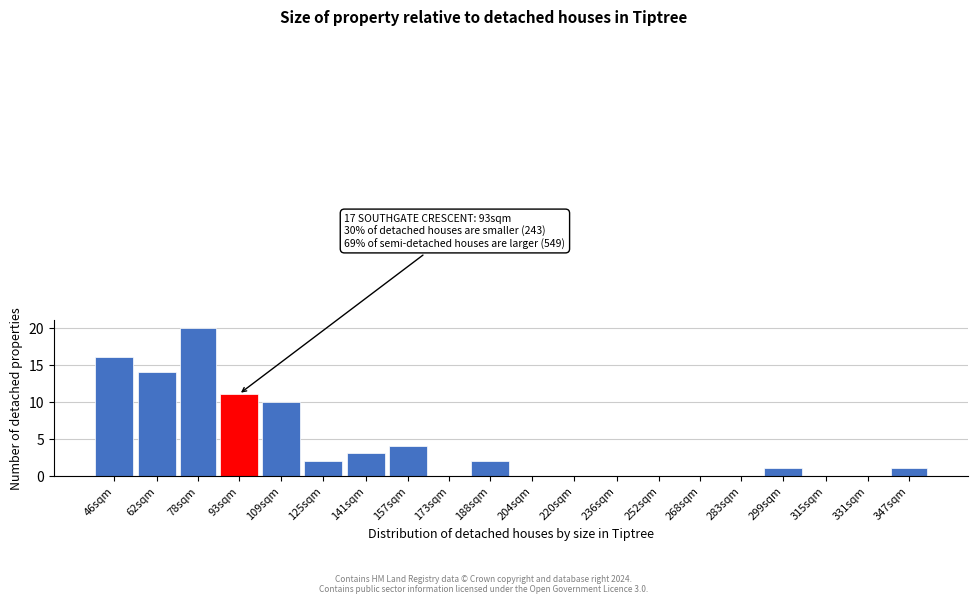

Reading right to left, extract all data points from this chart.

347sqm=1	331sqm=0	315sqm=0	299sqm=1	283sqm=0	268sqm=0	252sqm=0	236sqm=0	220sqm=0	204sqm=0	188sqm=2	173sqm=0	157sqm=4	141sqm=3	125sqm=2	109sqm=10	93sqm=11	78sqm=20	62sqm=14	46sqm=16